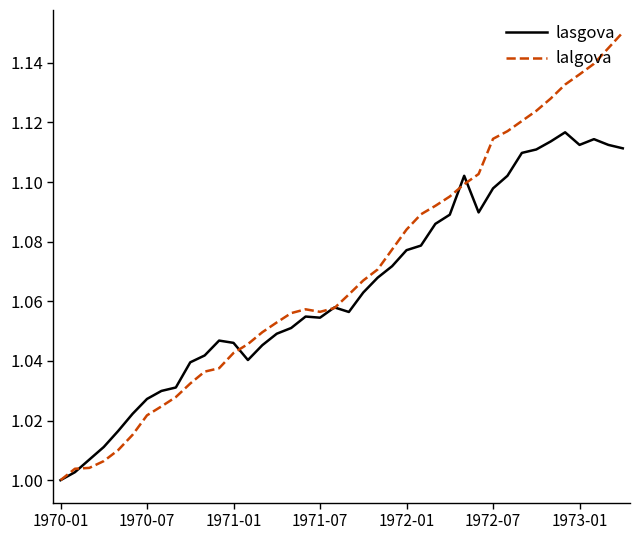

Which series has the widest spread of values?

lalgova